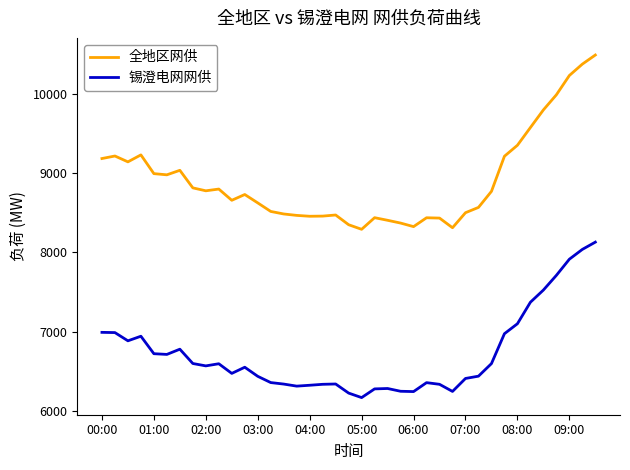

List the series in order of their overall mean, lowest first.

锡澄电网网供, 全地区网供